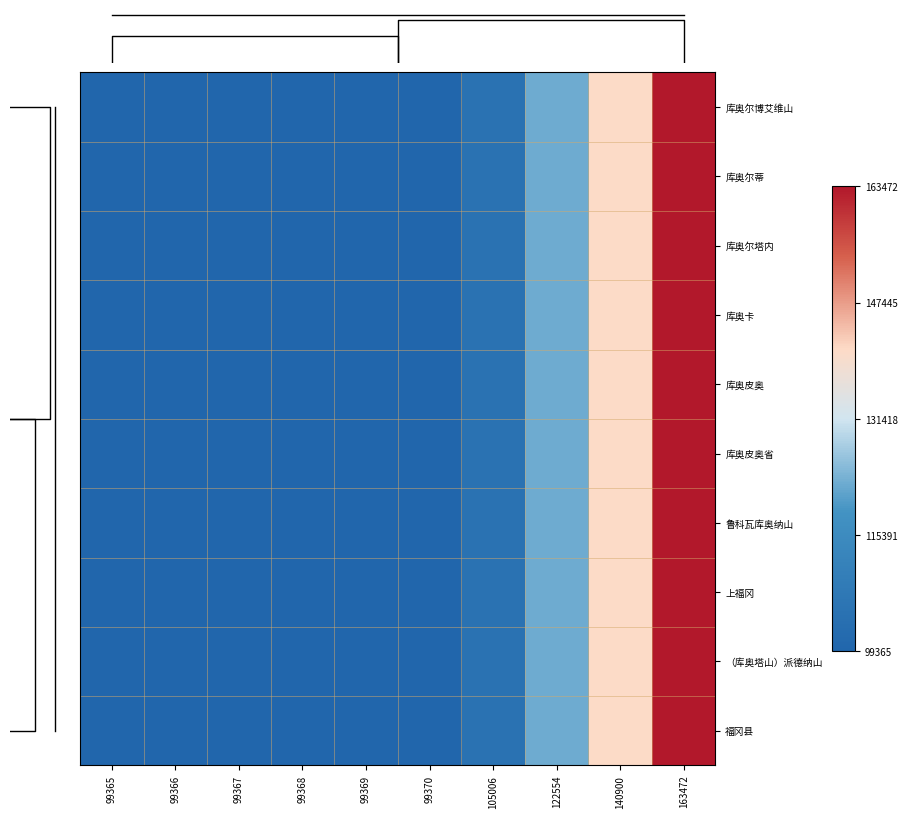

What is the approximate value of 库奥皮奥 at 99370, to the nearest 100?

99400